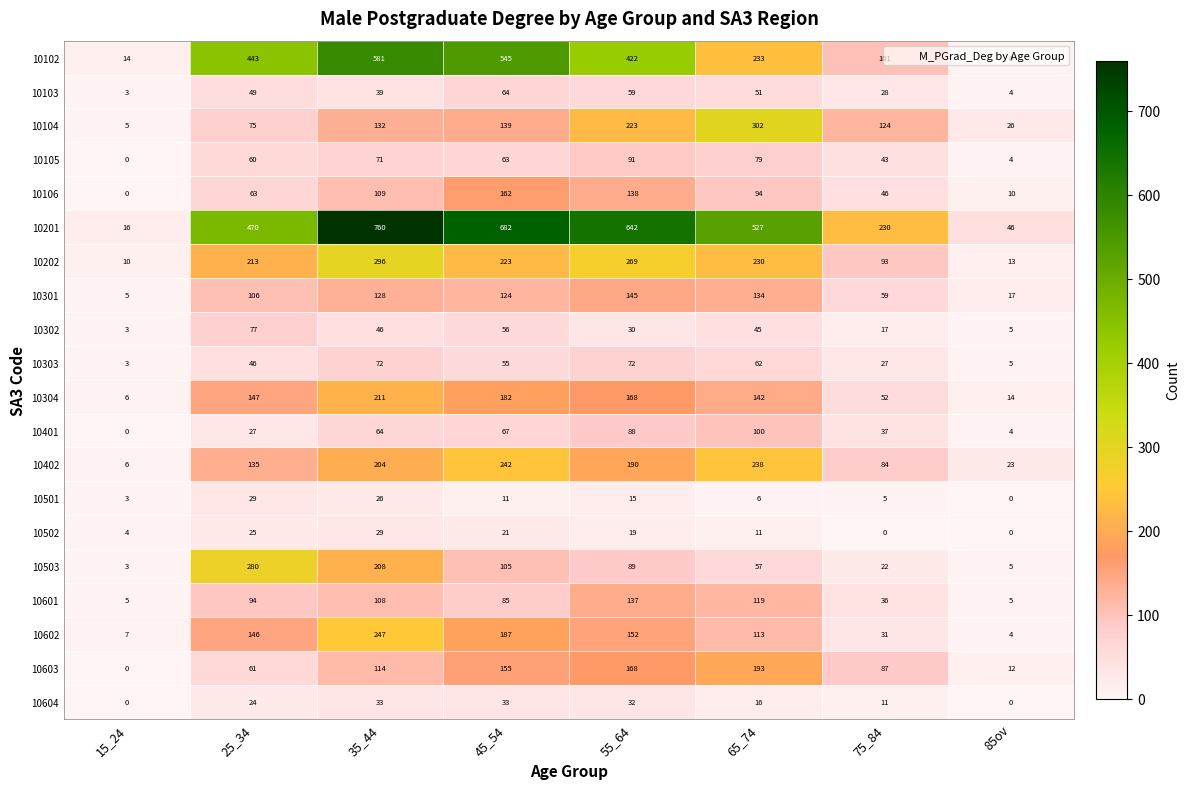

Which category has the highest value across all series?

35_44